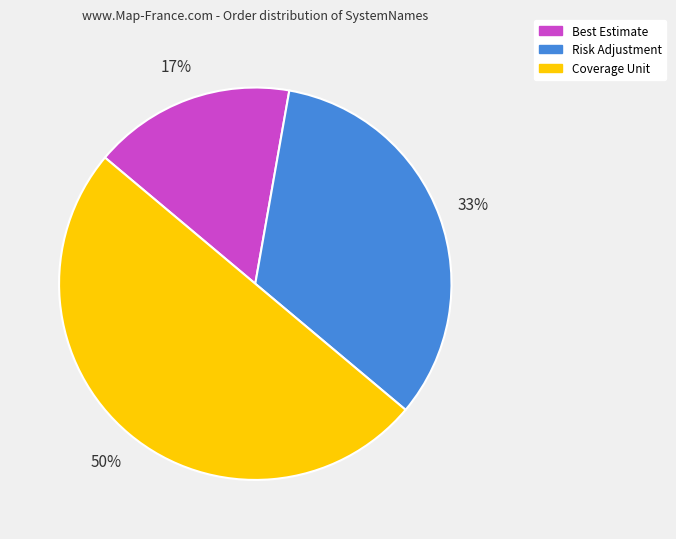

True or false: Risk Adjustment accounts for 33% of the total.

True